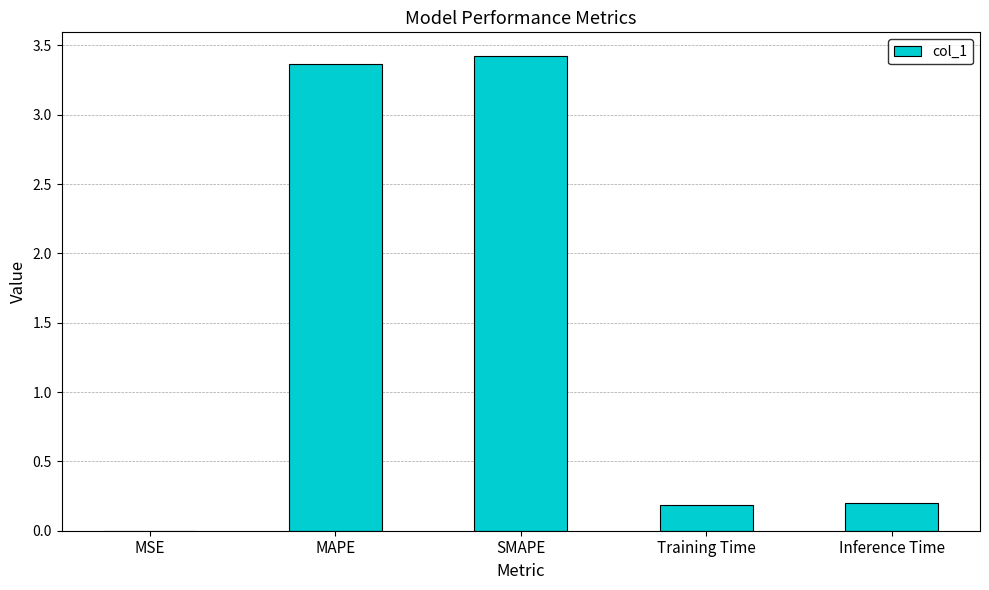

Does the chart contain stacked bars?

No